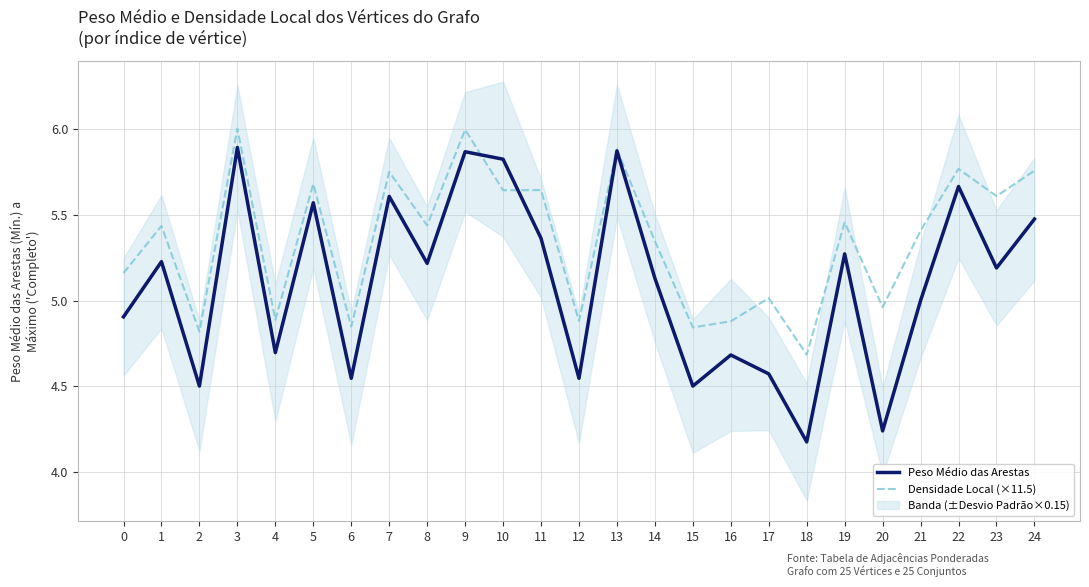

The Densidade Local (×11.5) series shows 6.0 at 3. True or false?

True